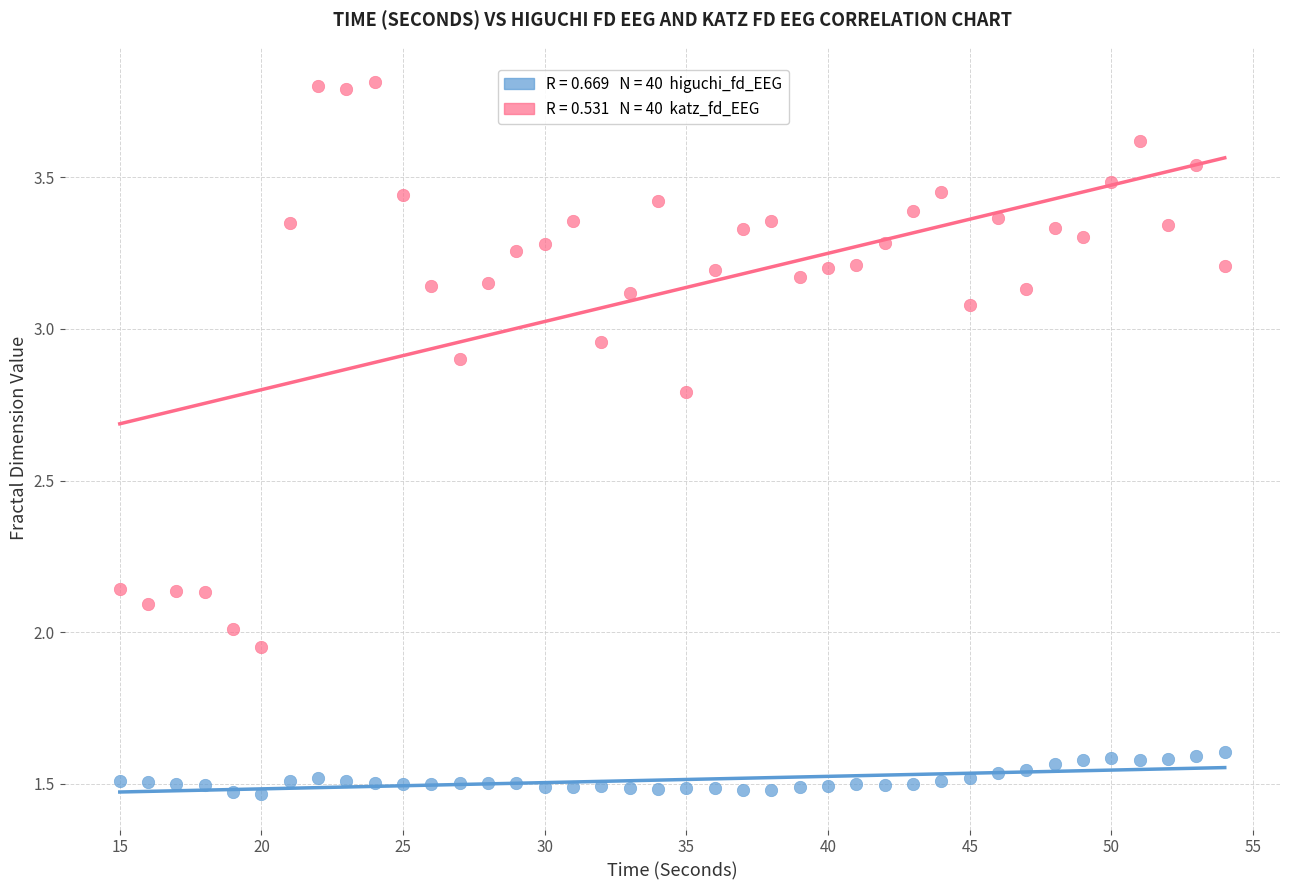

Across all data points, what is the range of Y values (max minus min)?

2.3